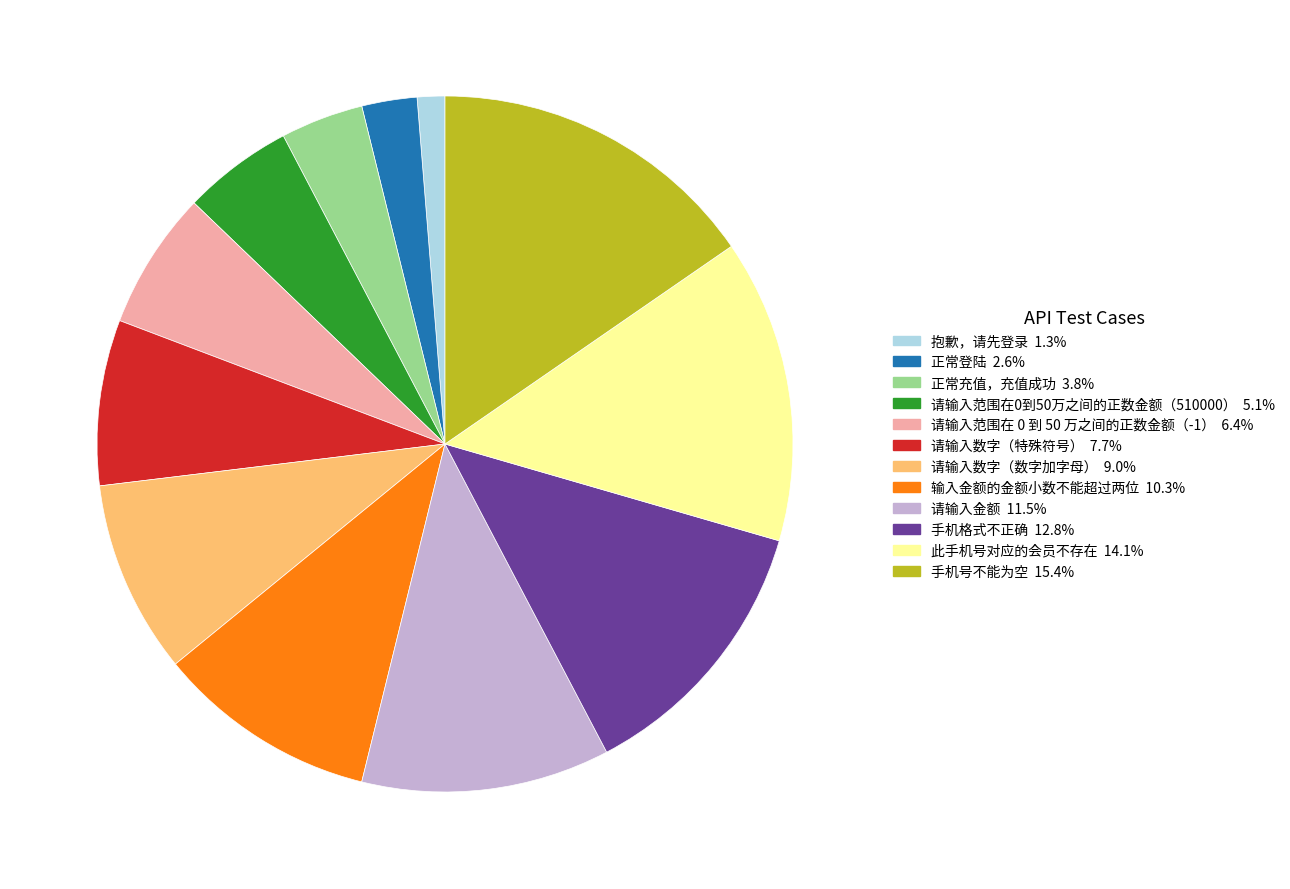

Does 正常登陆 account for over 50% of the chart?

No